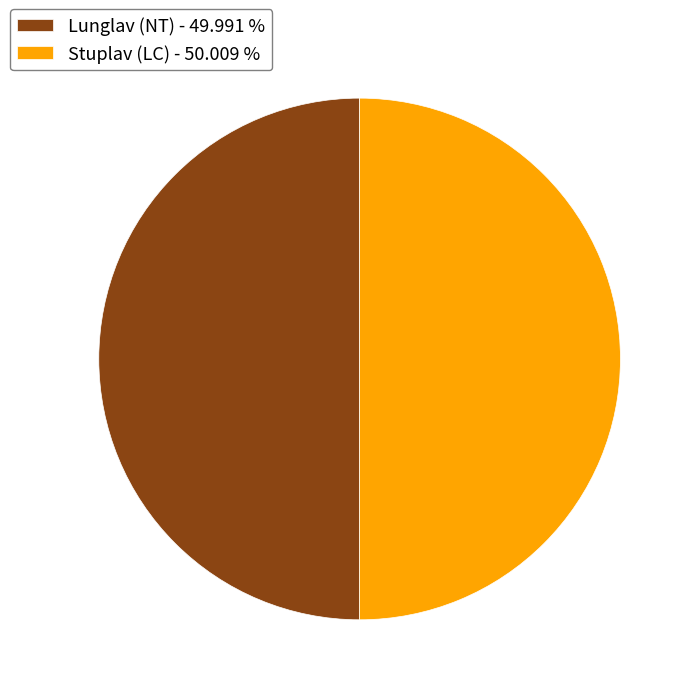

True or false: Lunglav (NT) accounts for 50% of the total.

True